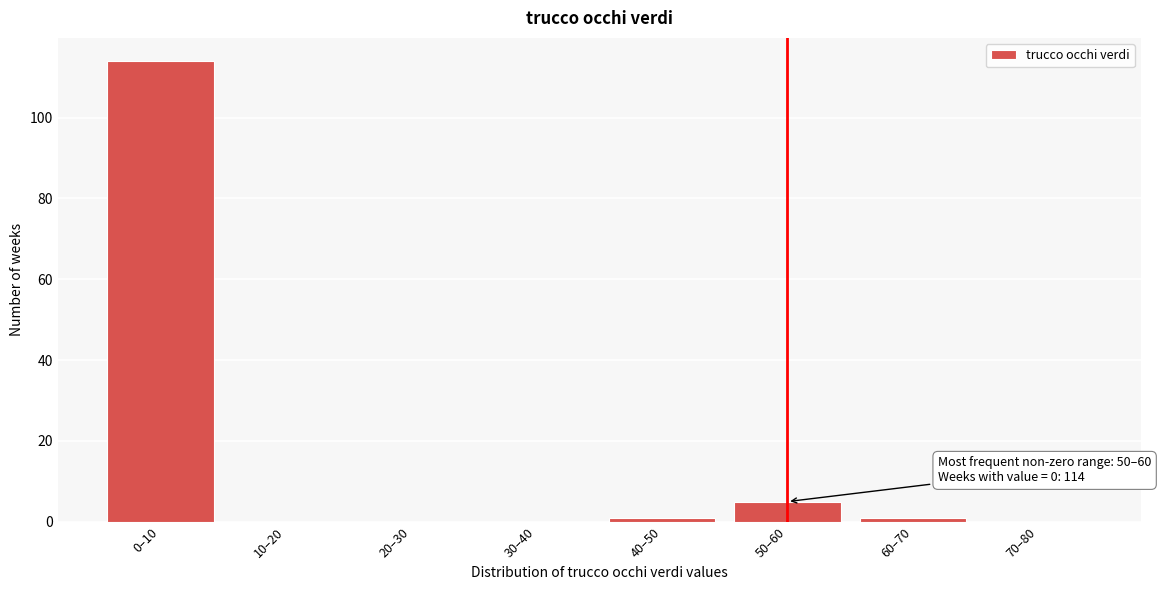

Reading right to left, extract all data points from this chart.

70–80=0	60–70=1	50–60=5	40–50=1	30–40=0	20–30=0	10–20=0	0–10=114